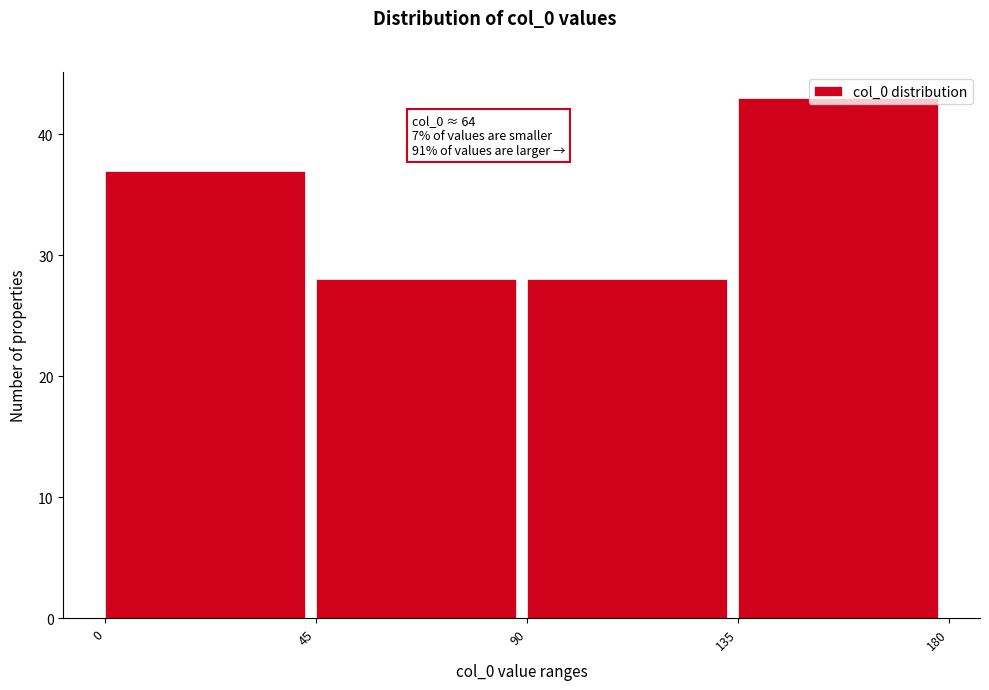

Which range on the x-axis has the tallest bar?

135 to 180